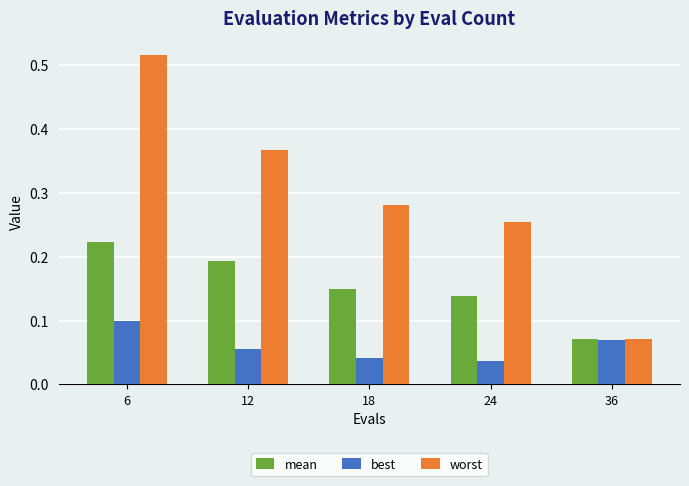

How many bars are there in total?

15